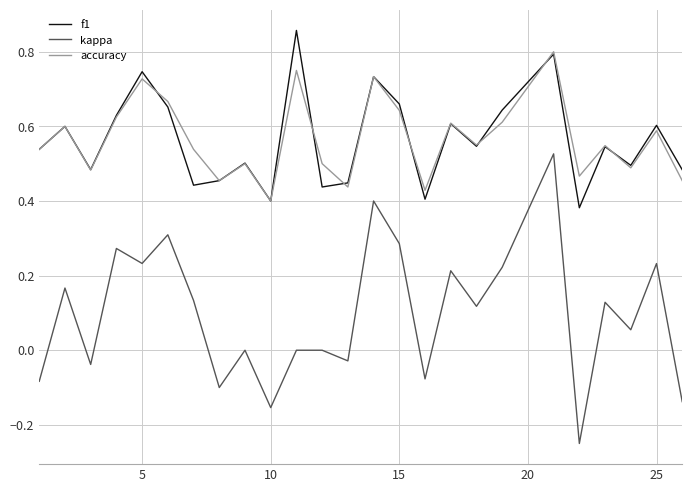

Does the chart display data point markers on the line(s)?

No